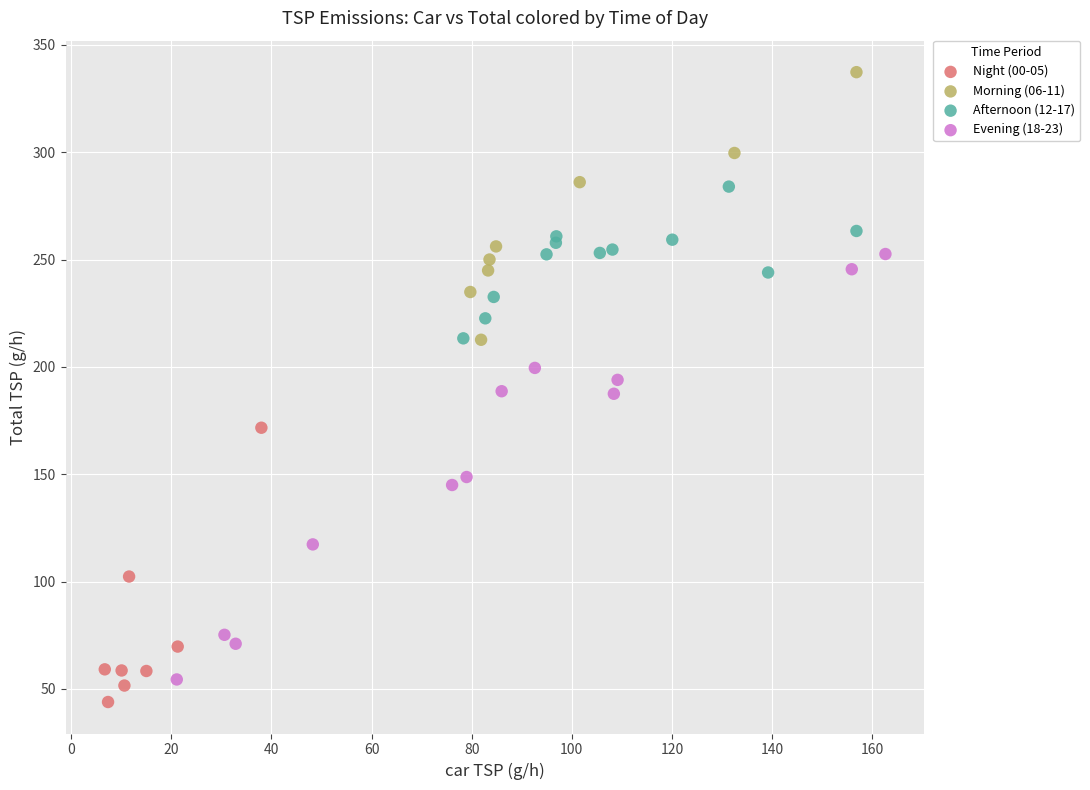

Which series has the largest Y range (max minus min)?

Evening (18-23)